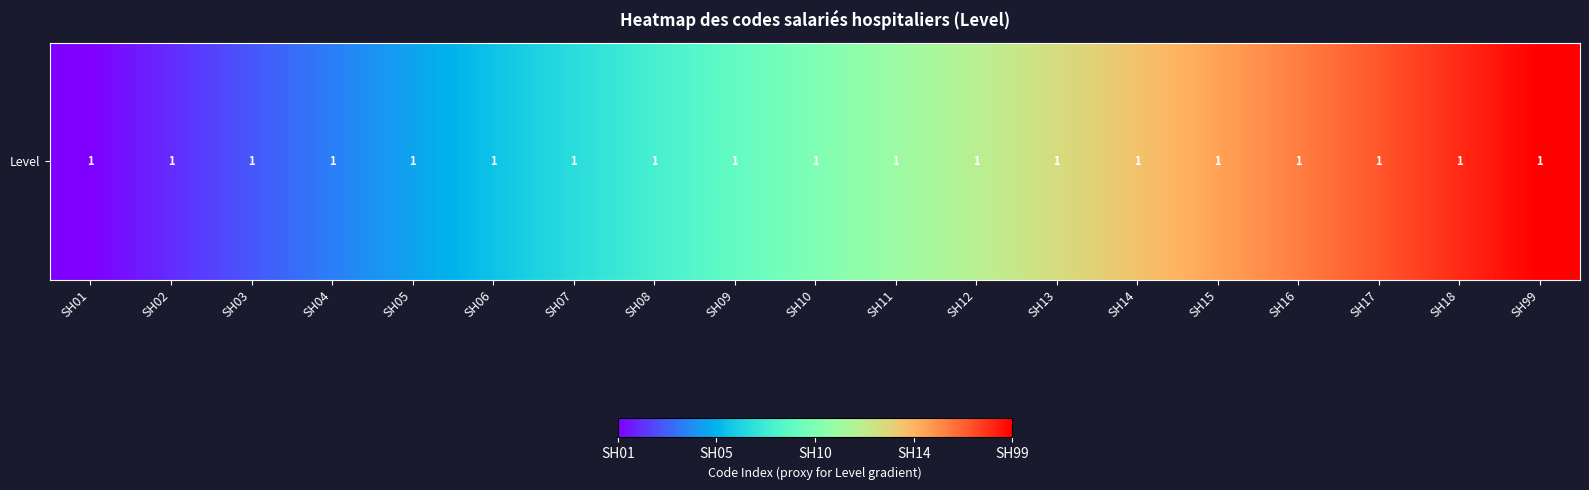

What is the sum of all values?

171